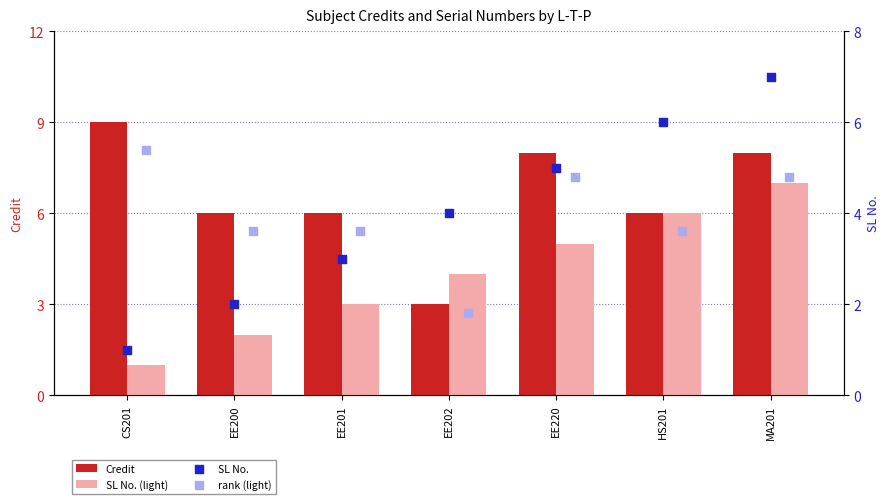

Which series reaches the minimum Y coordinate?

SL No. (light)